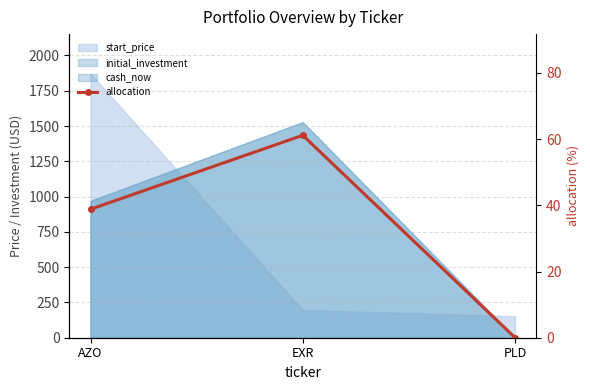

Rank the categories by value from highest to lowest.

EXR, AZO, PLD